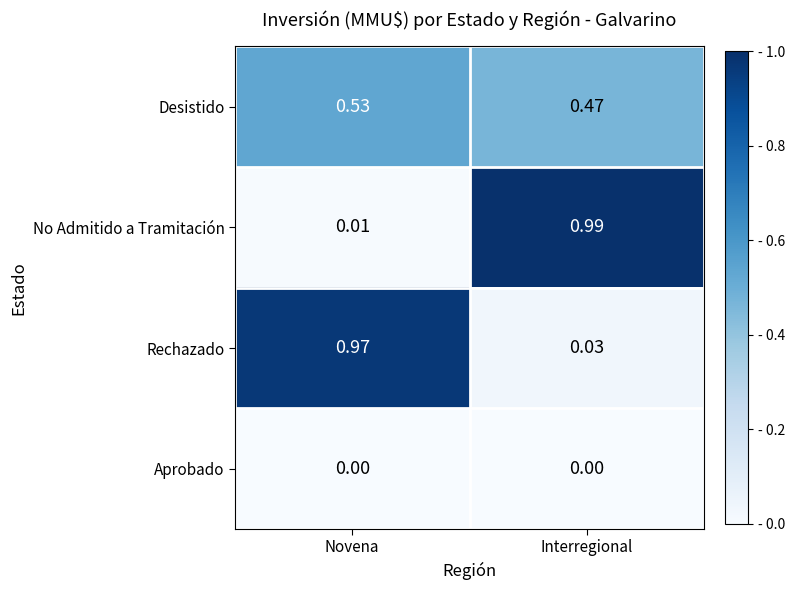

At which category is the sum across all series the highest?

Novena